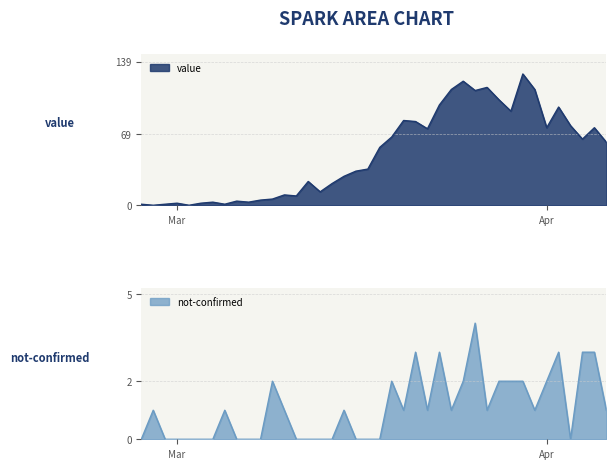

What are all the series names shown in the legend?

value, not-confirmed